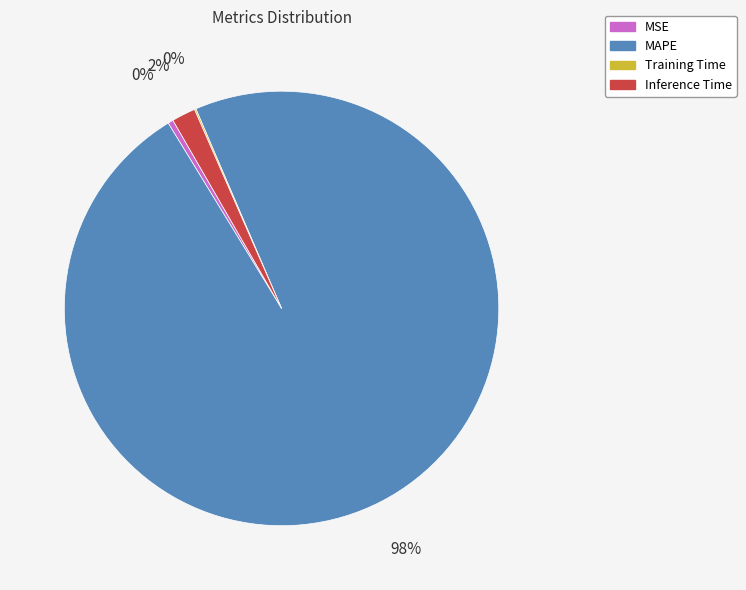

To the nearest percent, what is the combined percentage of Inference Time and MSE?

2%